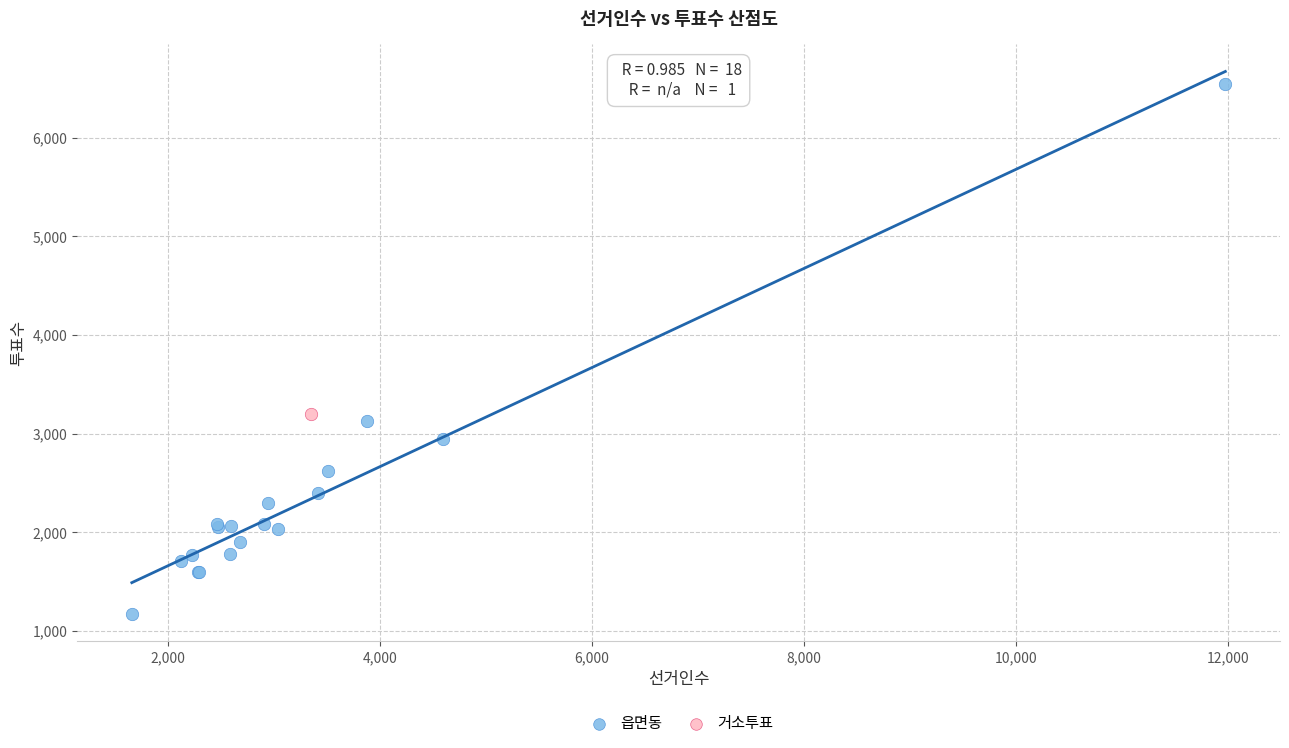

What are all the series names shown in the legend?

읍면동, 거소투표